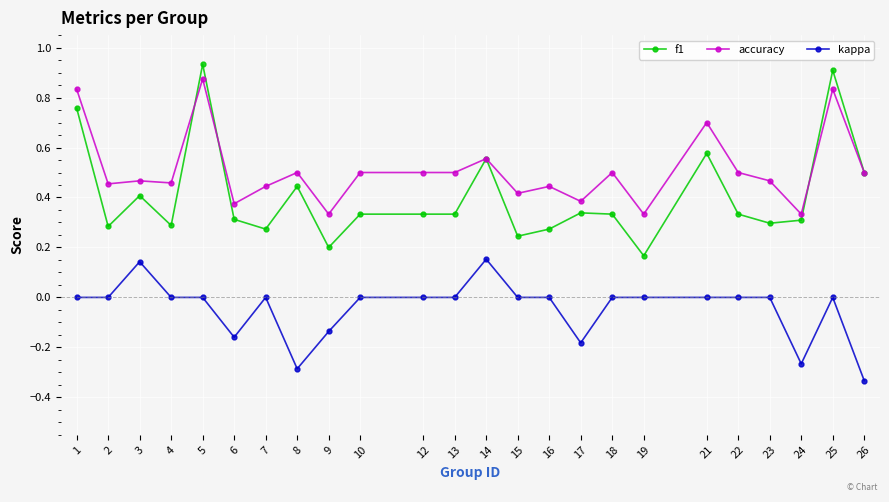

The f1 series shows 0.2 at 6. True or false?

False